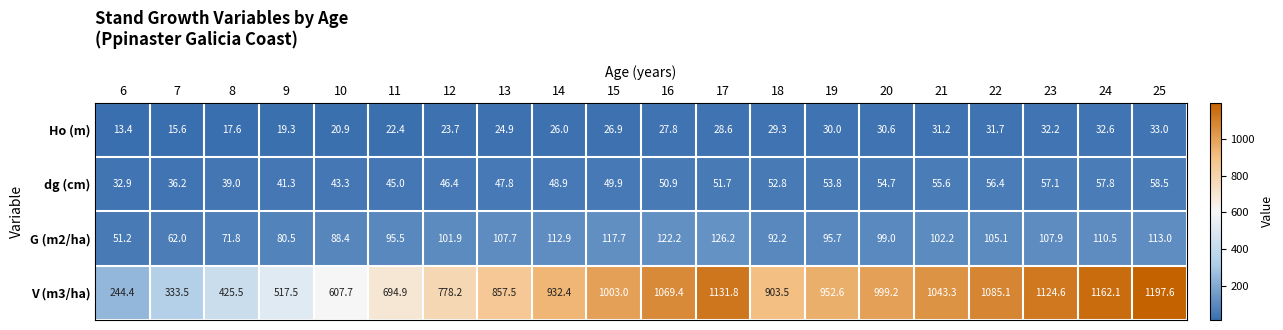

What is the total value across all series at 6?

341.9